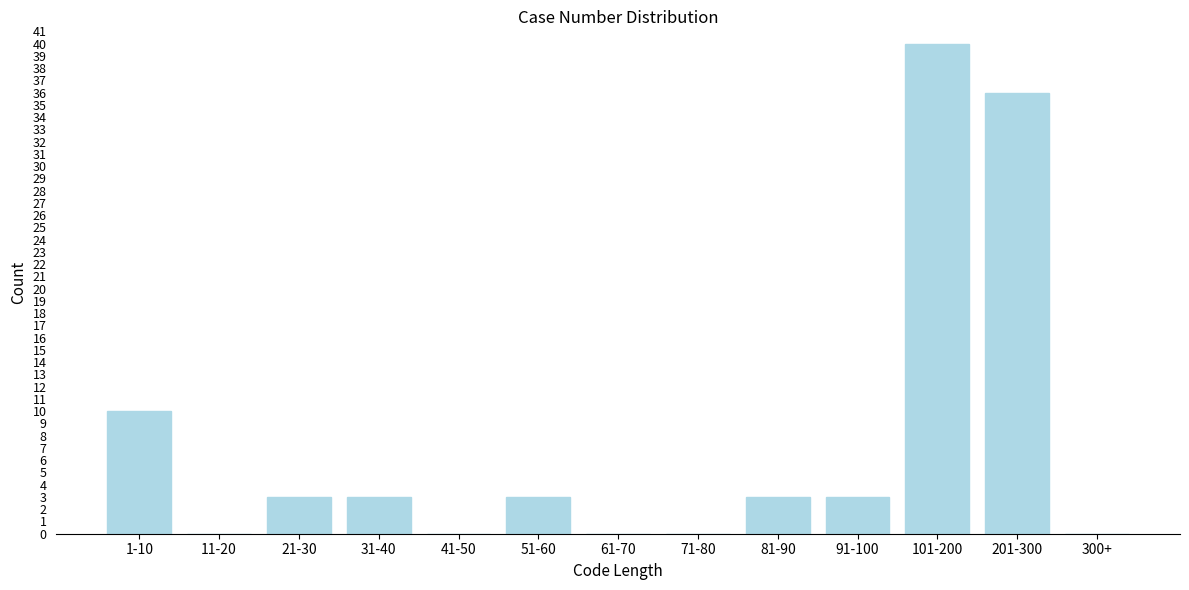

Reading left to right, extract all data points from this chart.

1-10=10	11-20=0	21-30=3	31-40=3	41-50=0	51-60=3	61-70=0	71-80=0	81-90=3	91-100=3	101-200=40	201-300=36	300+=0